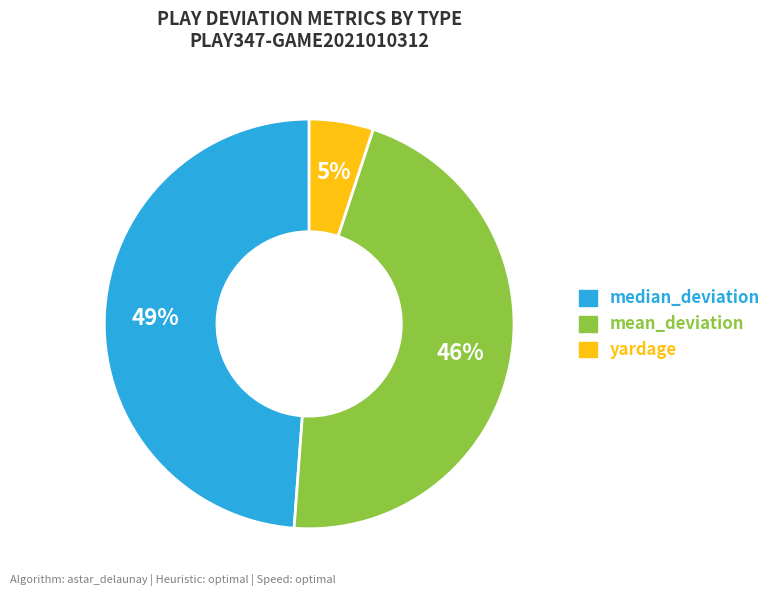

To the nearest percent, what is the difference between the largest and smallest slice percentages?

44%